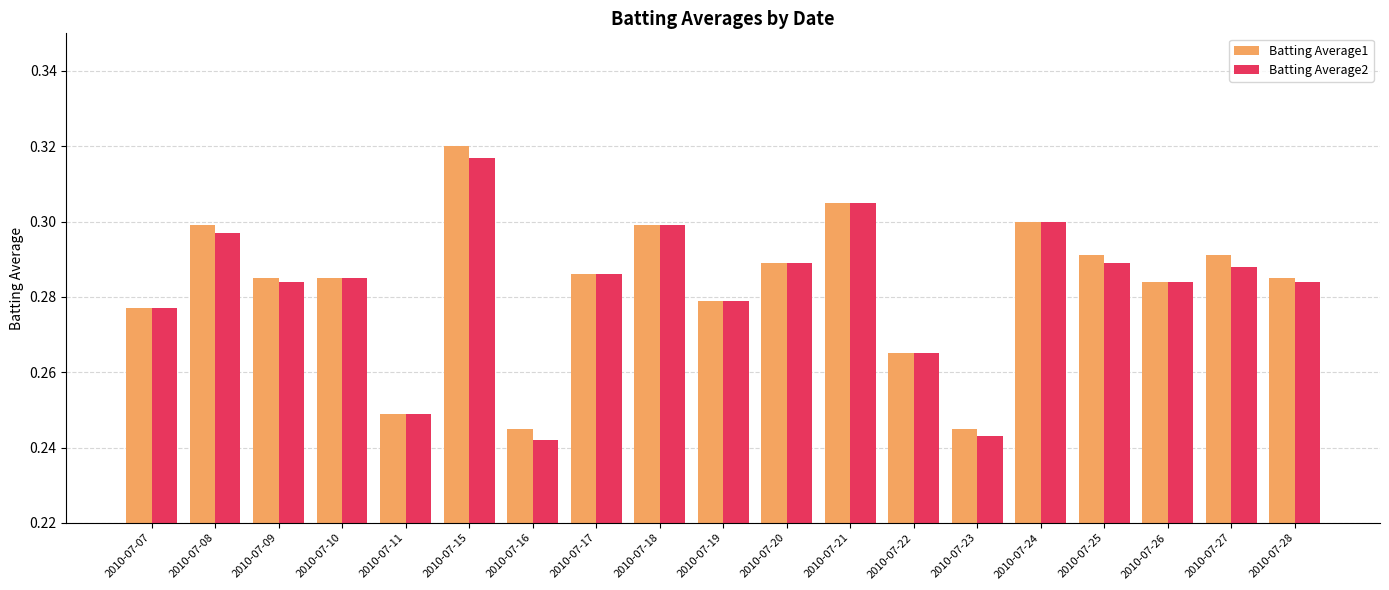

Which series changed the most between 2010-07-08 and 2010-07-10?

Batting Average1